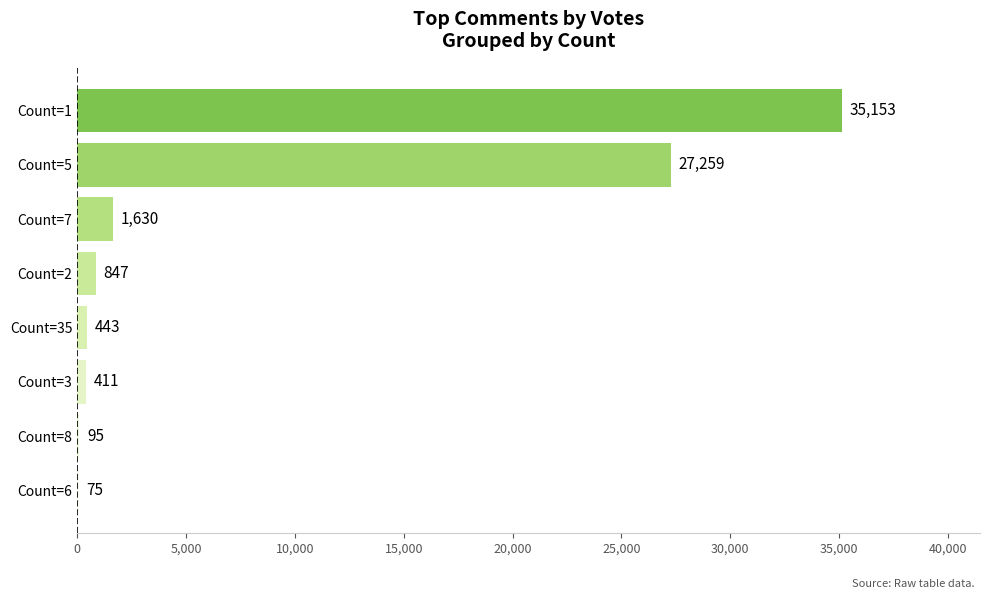

Between Count=35 and Count=2, which is larger?

Count=2